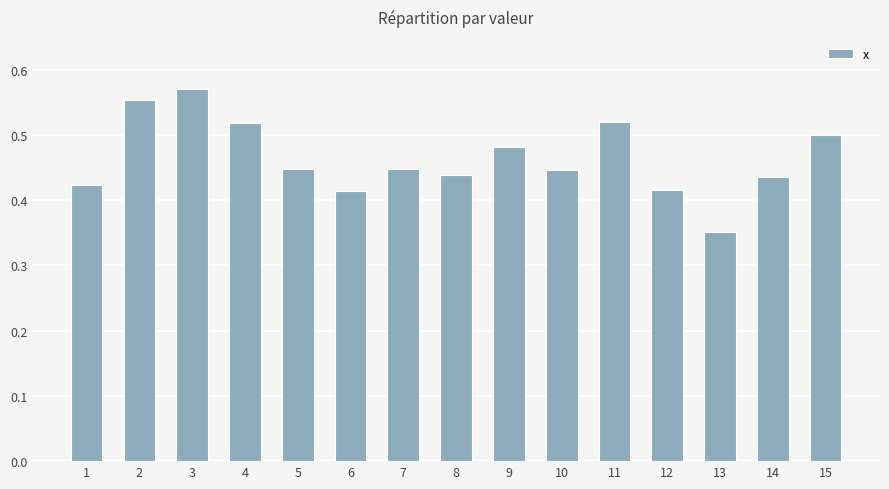

At which category does the chart reach its peak across all series?

3